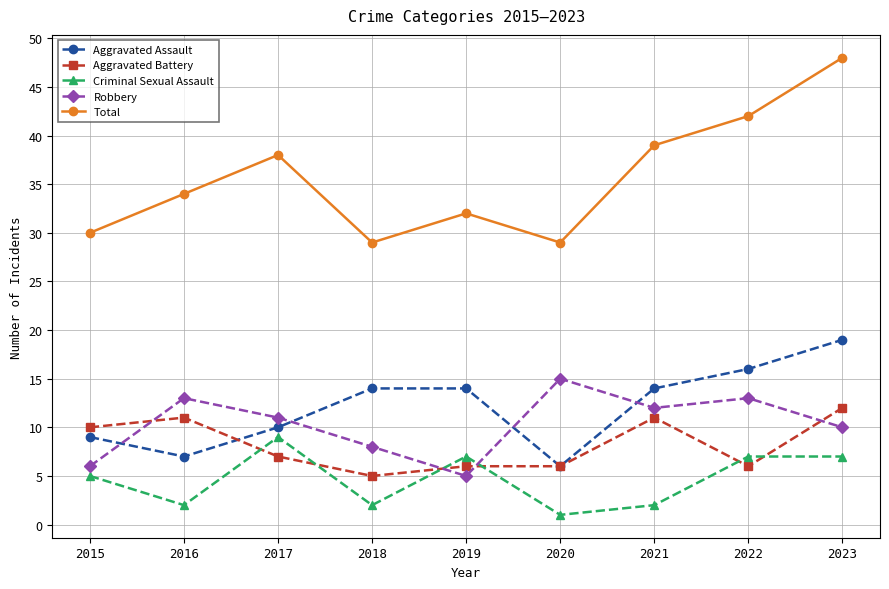

What are all the series names shown in the legend?

Aggravated Assault, Aggravated Battery, Criminal Sexual Assault, Robbery, Total